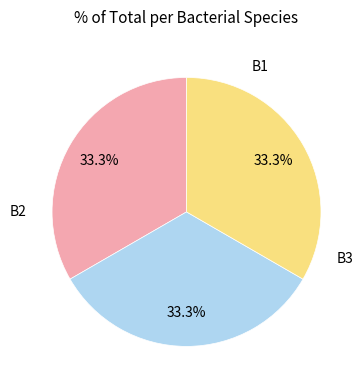

Count the number of slices in the pie.

3